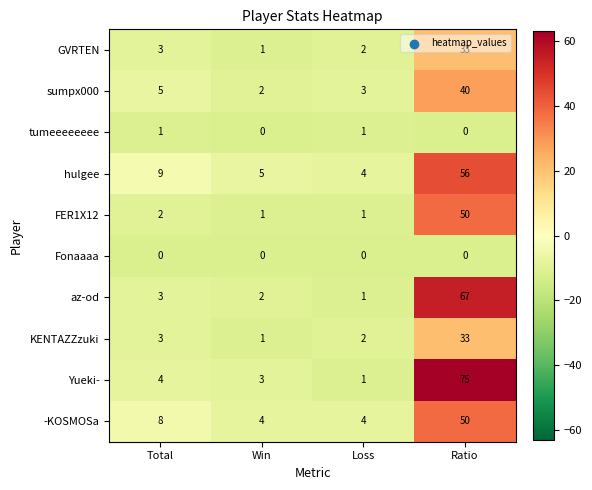

What is the maximum value shown in the chart?

75